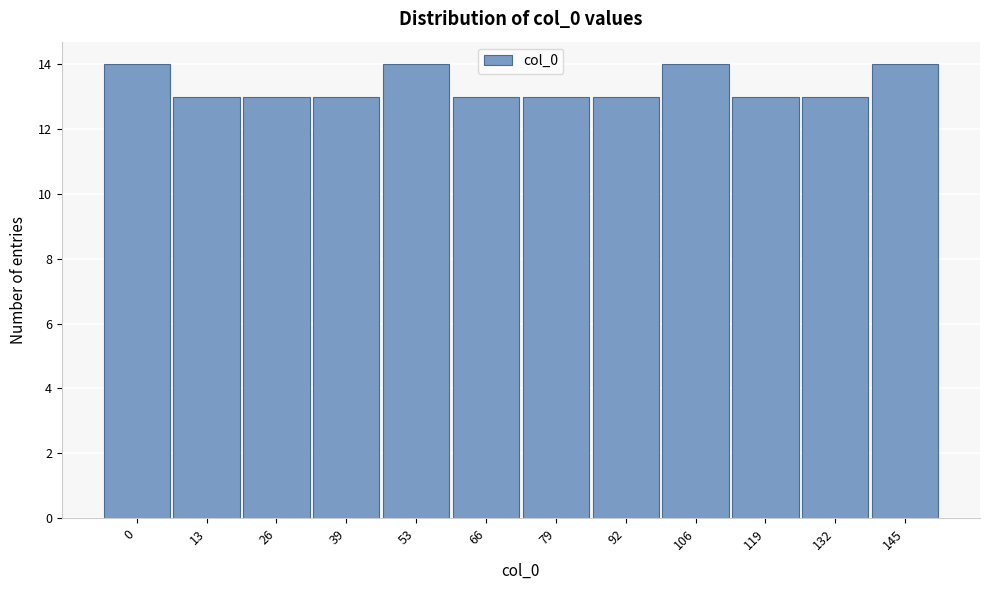

Reading left to right, what are all the values shown in this chart?

14	13	13	13	14	13	13	13	14	13	13	14